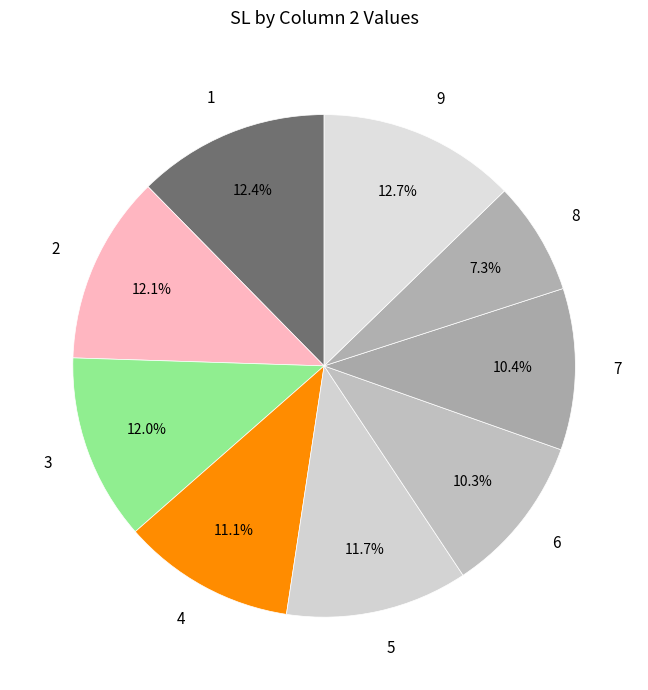

To the nearest percent, what is the difference between the largest and smallest slice percentages?

5%